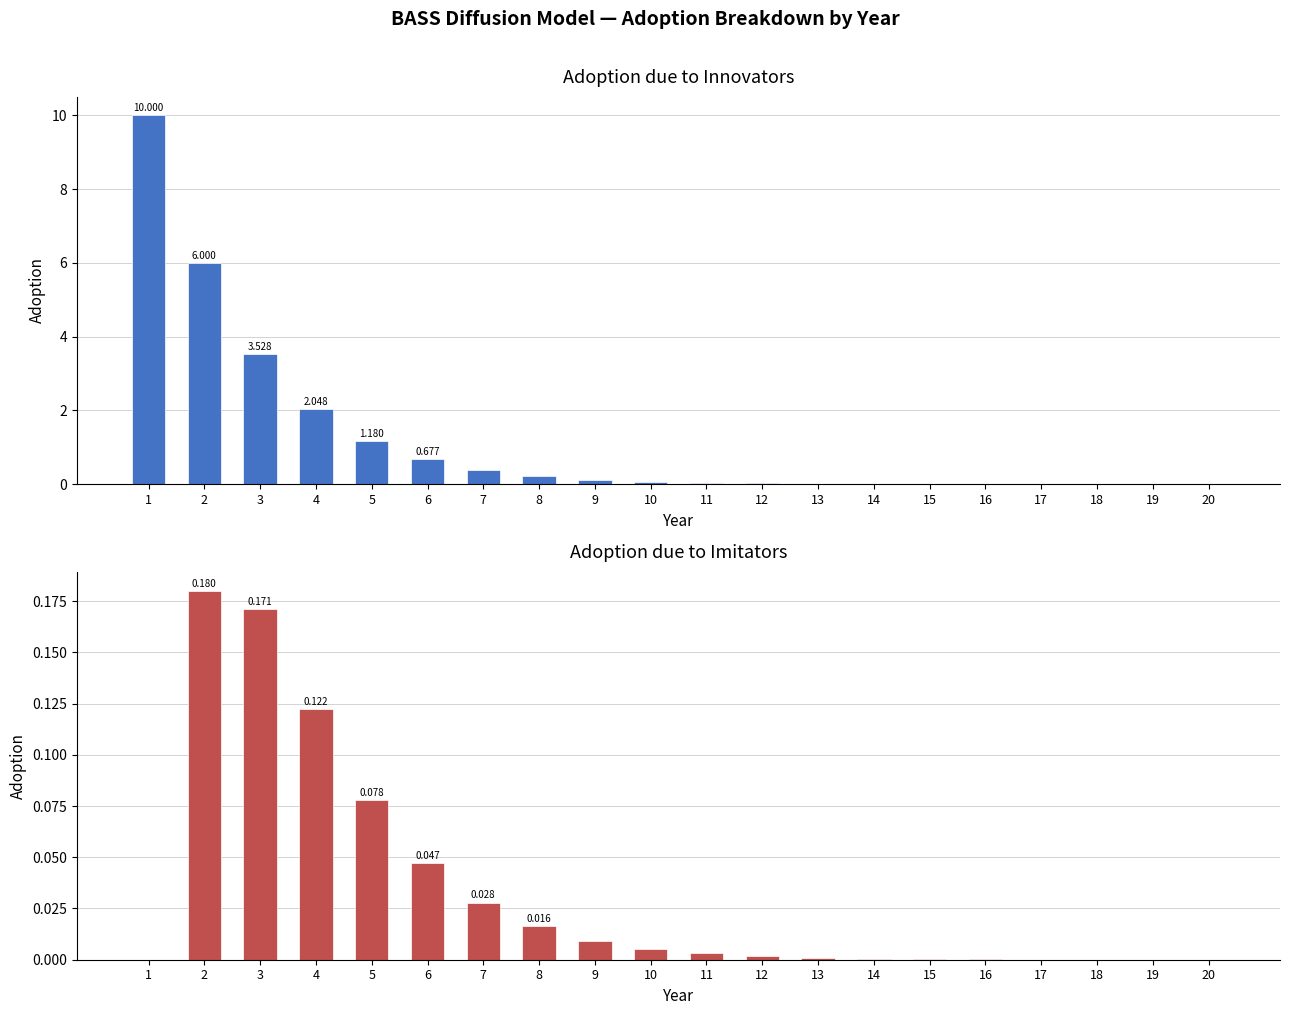

Is the value of Adoption due to Innovators at 9 greater than the value of Adoption due to Imitators at 5?

Yes